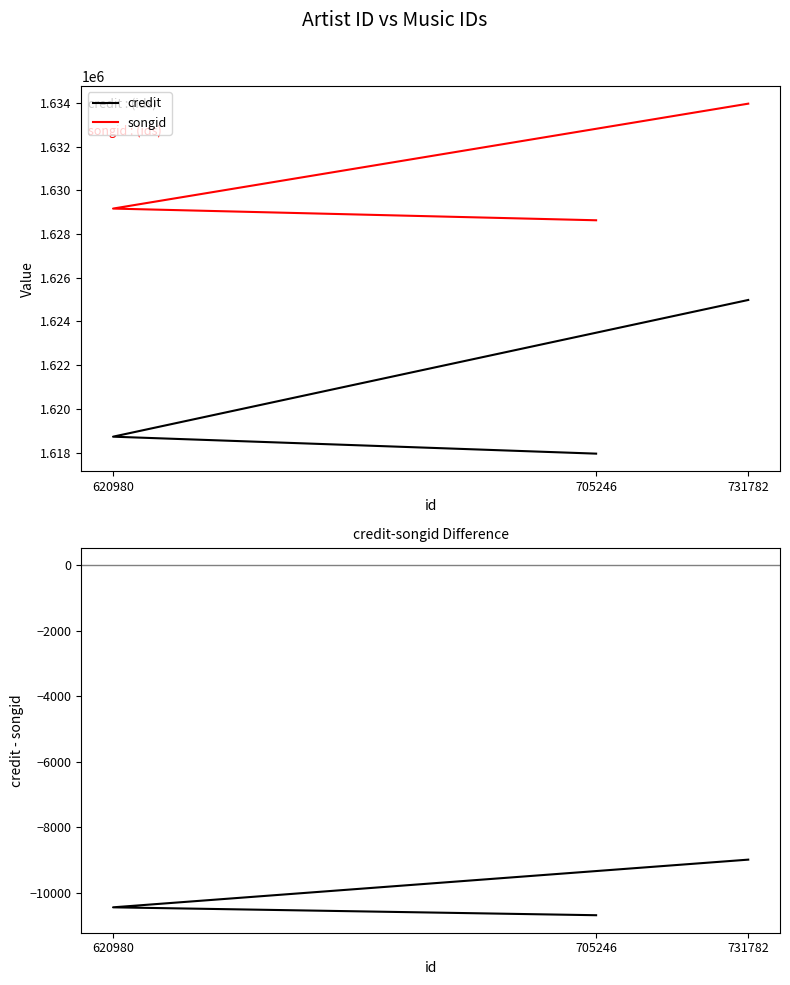

Which category has the lowest value across all series?

705246